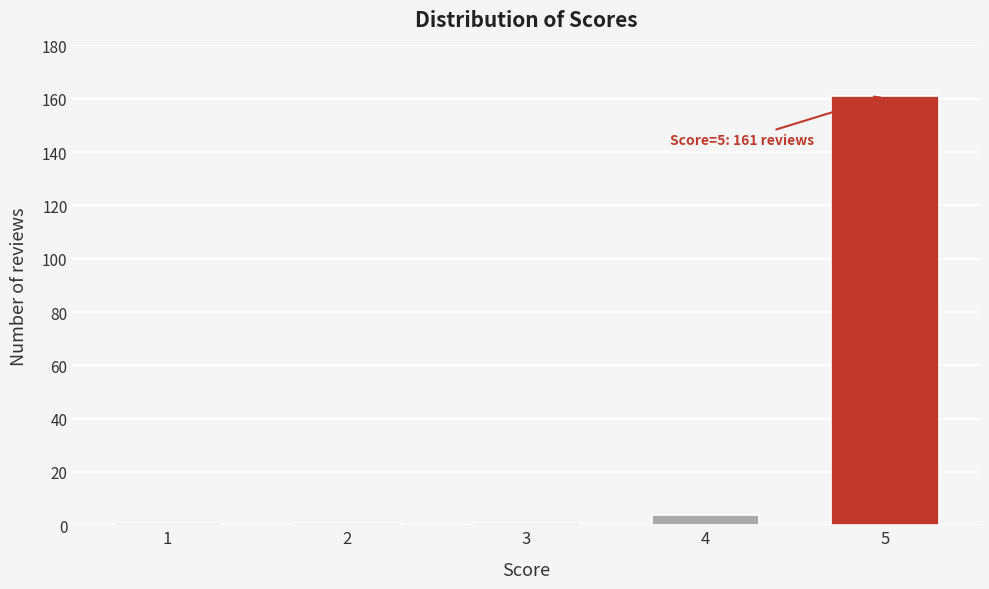

Reading right to left, what are all the values shown in this chart?

5=161	4=4	3=1	2=1	1=1